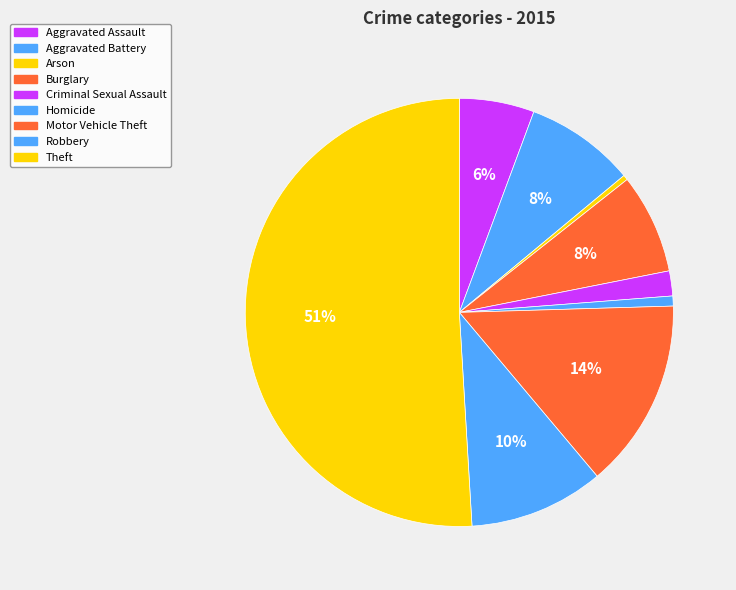

What portion of the pie excludes Arson?

99.6%